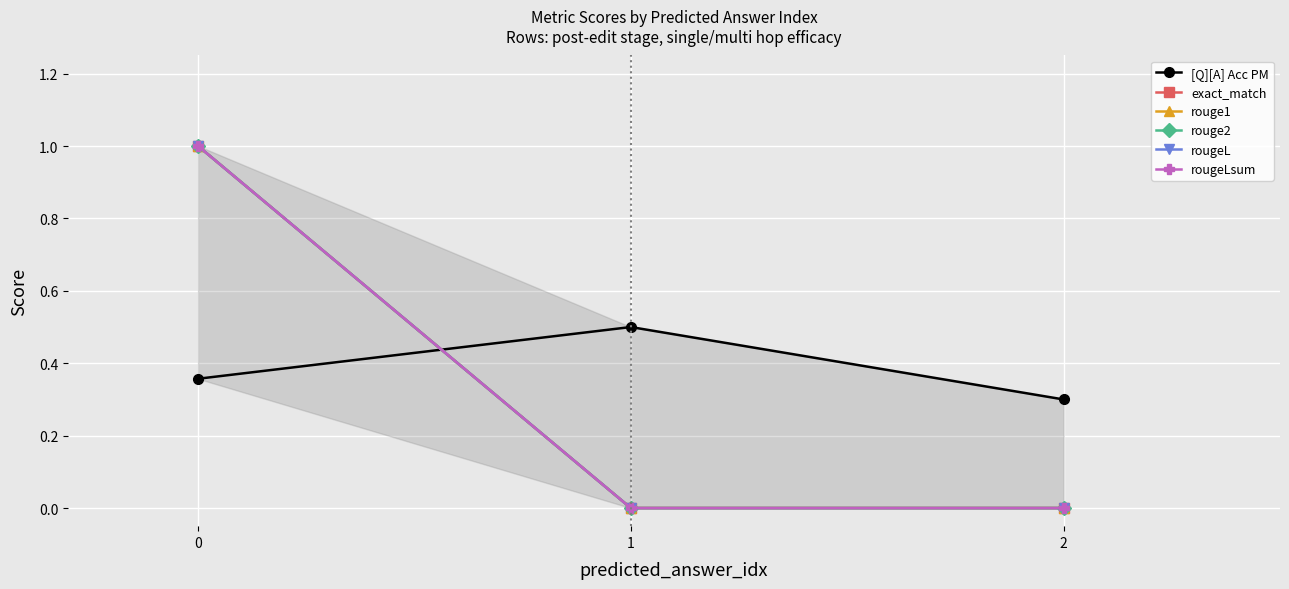

True or false: rougeLsum has a value of -0.5 at 2.

False